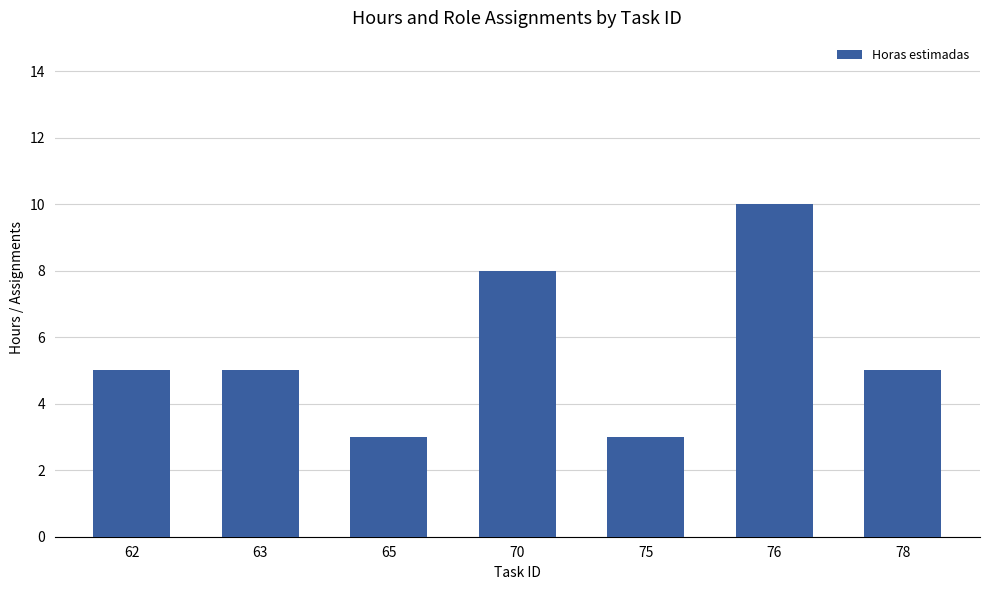

Is it true that the value at 62 is 5?

True